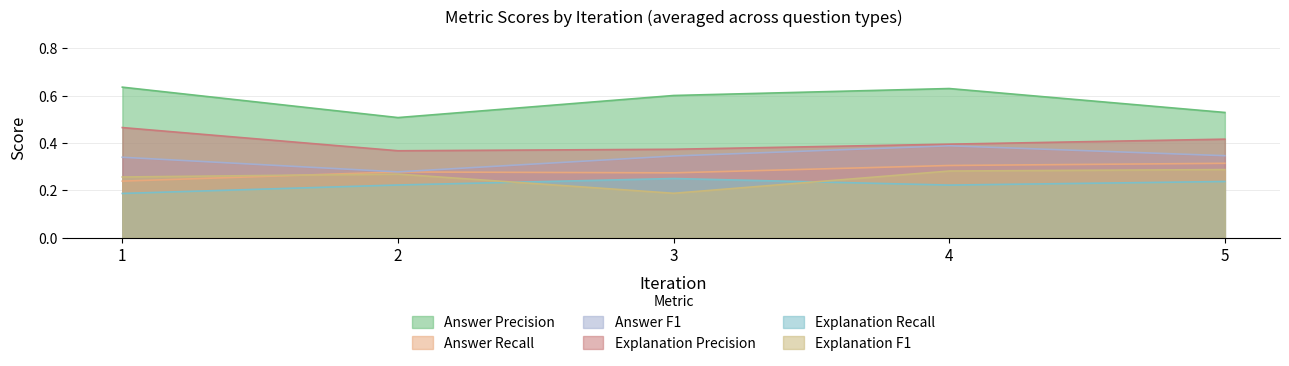

At which category is the sum across all series the highest?

4